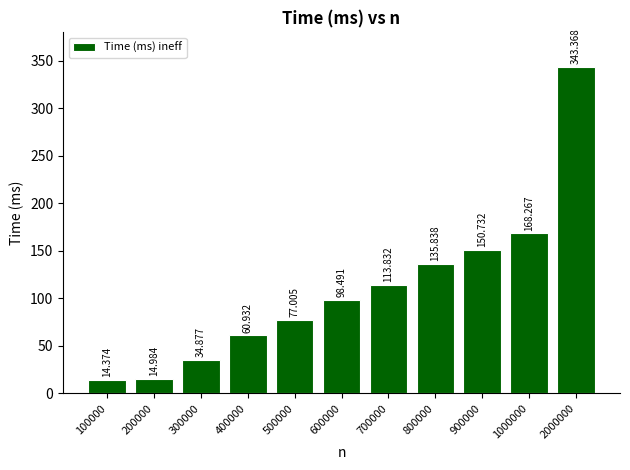

Which label corresponds to the smallest value in the chart?

100000